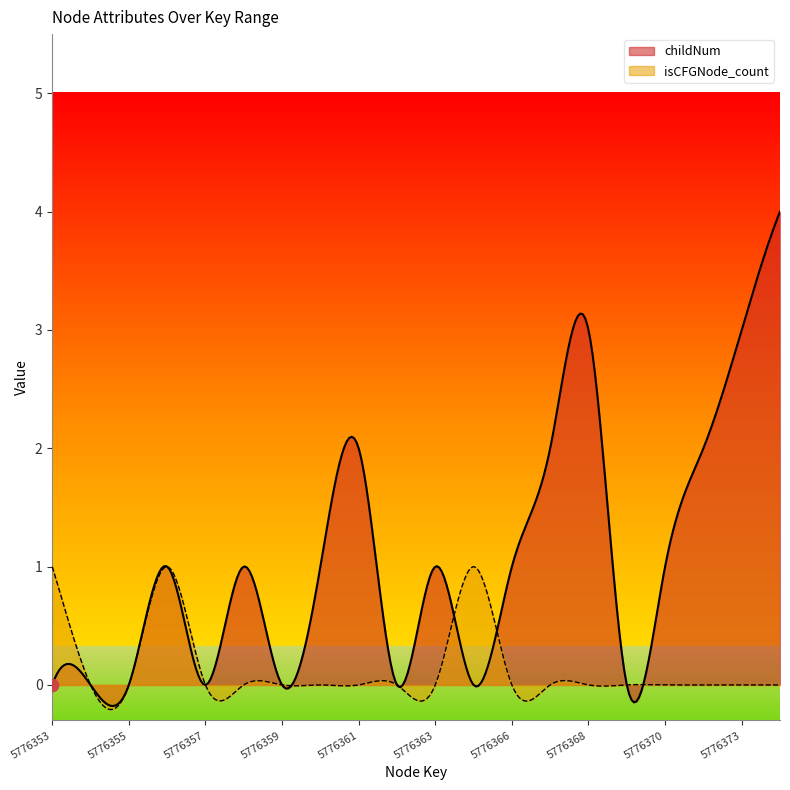

Which series has the widest spread of Y values?

childNum